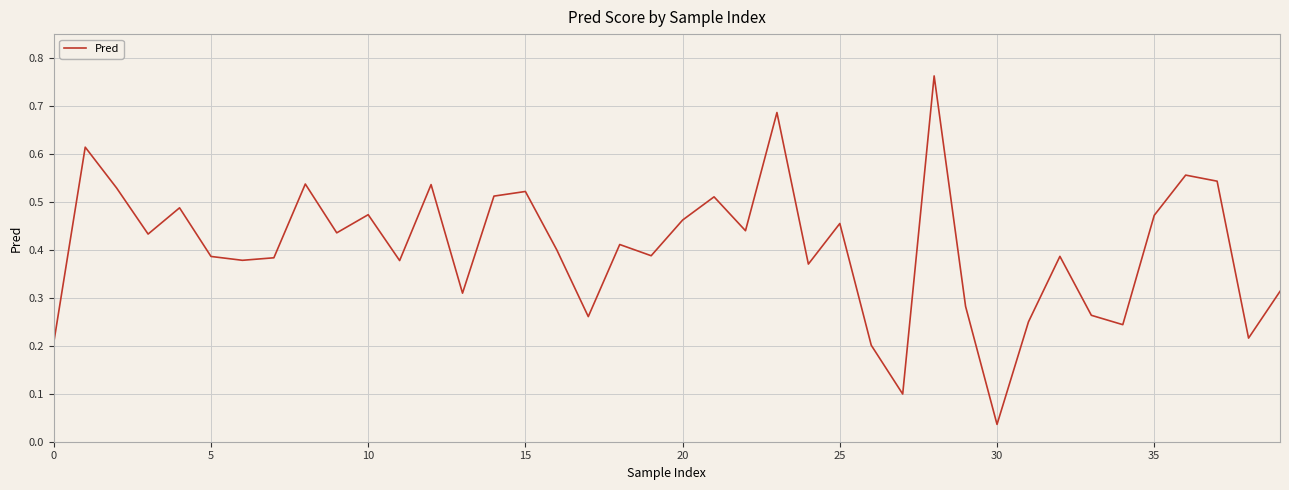

Reading right to left, what are all the values shown in this chart?

0.3	0.2	0.5	0.6	0.5	0.2	0.3	0.4	0.2	0.0	0.3	0.8	0.1	0.2	0.5	0.4	0.7	0.4	0.5	0.5	0.4	0.4	0.3	0.4	0.5	0.5	0.3	0.5	0.4	0.5	0.4	0.5	0.4	0.4	0.4	0.5	0.4	0.5	0.6	0.2